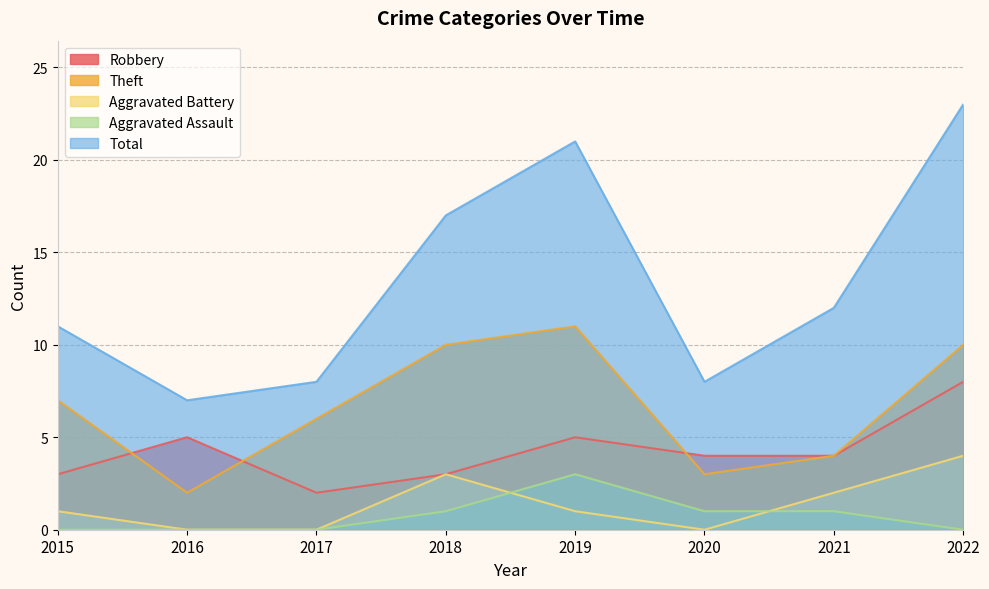

What is the lowest value of the Theft series?

2